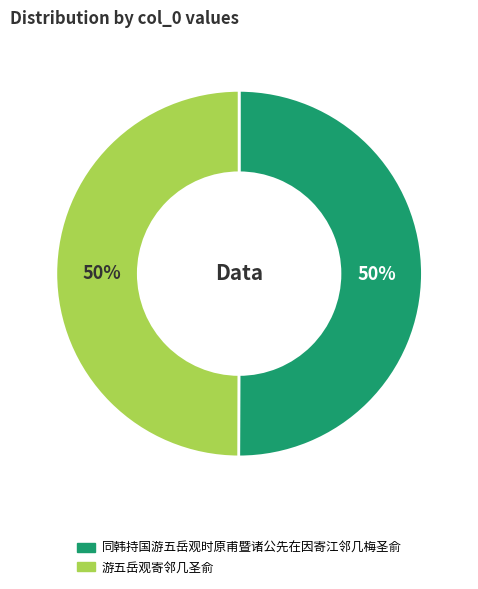

To the nearest percent, what percentage of the pie is 同韩持国游五岳观时原甫暨诸公先在因寄江邻几梅圣俞?

50%